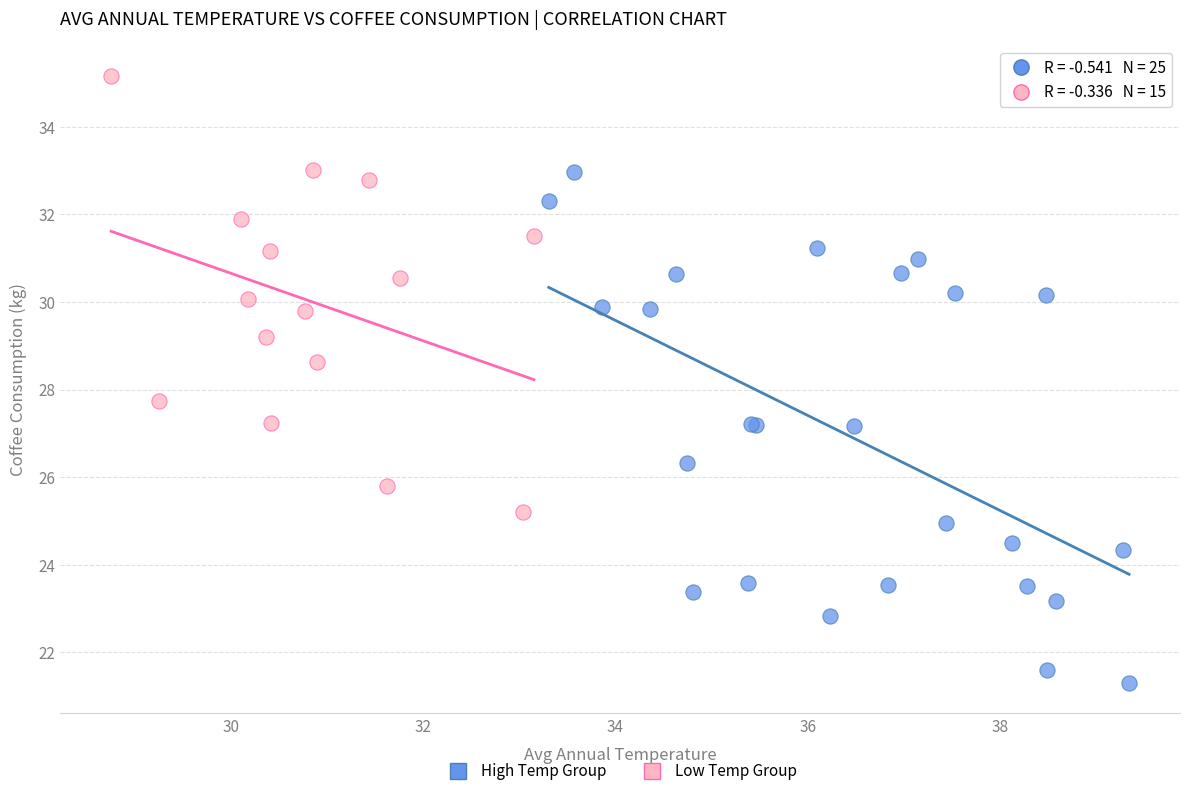

Which series contains the lowest Y value?

High Temp Group